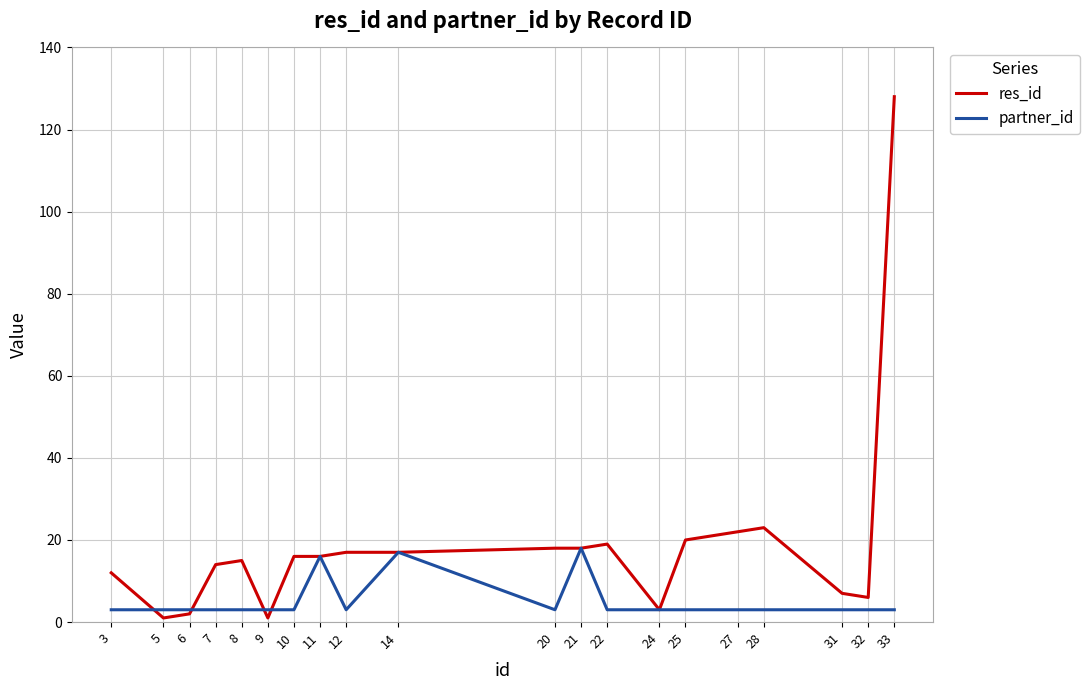

Which series has the widest spread of values?

res_id